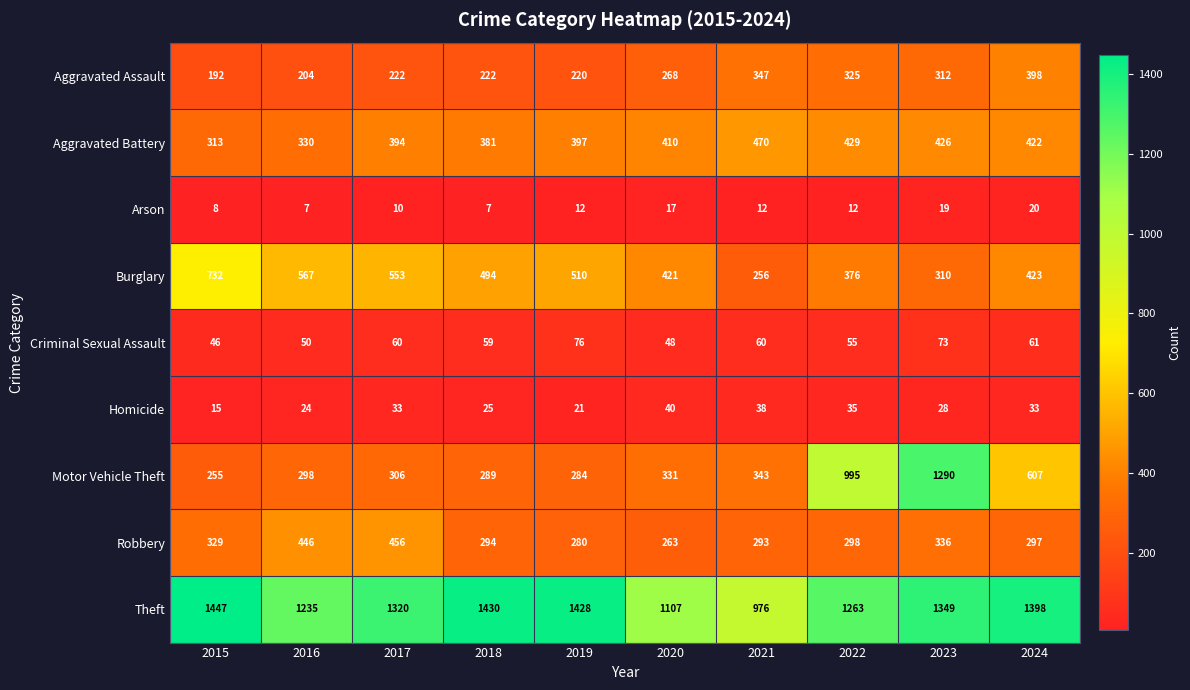

Rank the series by their maximum value, from highest to lowest.

Theft, Motor Vehicle Theft, Burglary, Aggravated Battery, Robbery, Aggravated Assault, Criminal Sexual Assault, Homicide, Arson